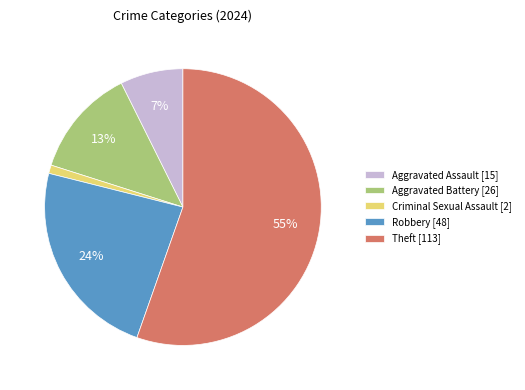

Count the number of slices in the pie.

5